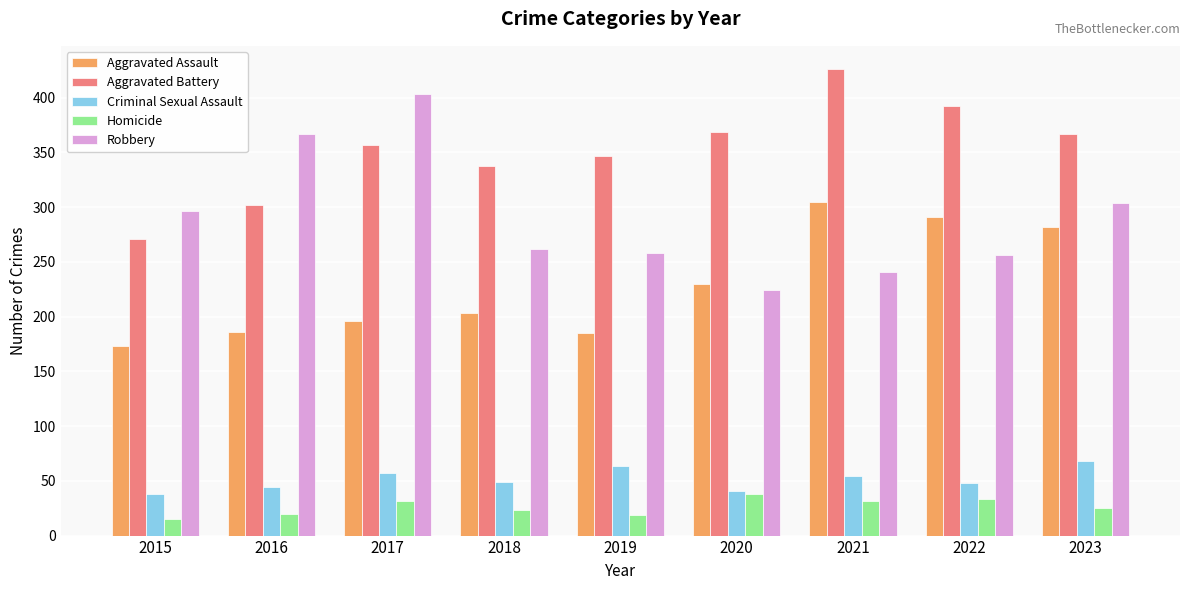

The Robbery series shows 304 at 2023. True or false?

True